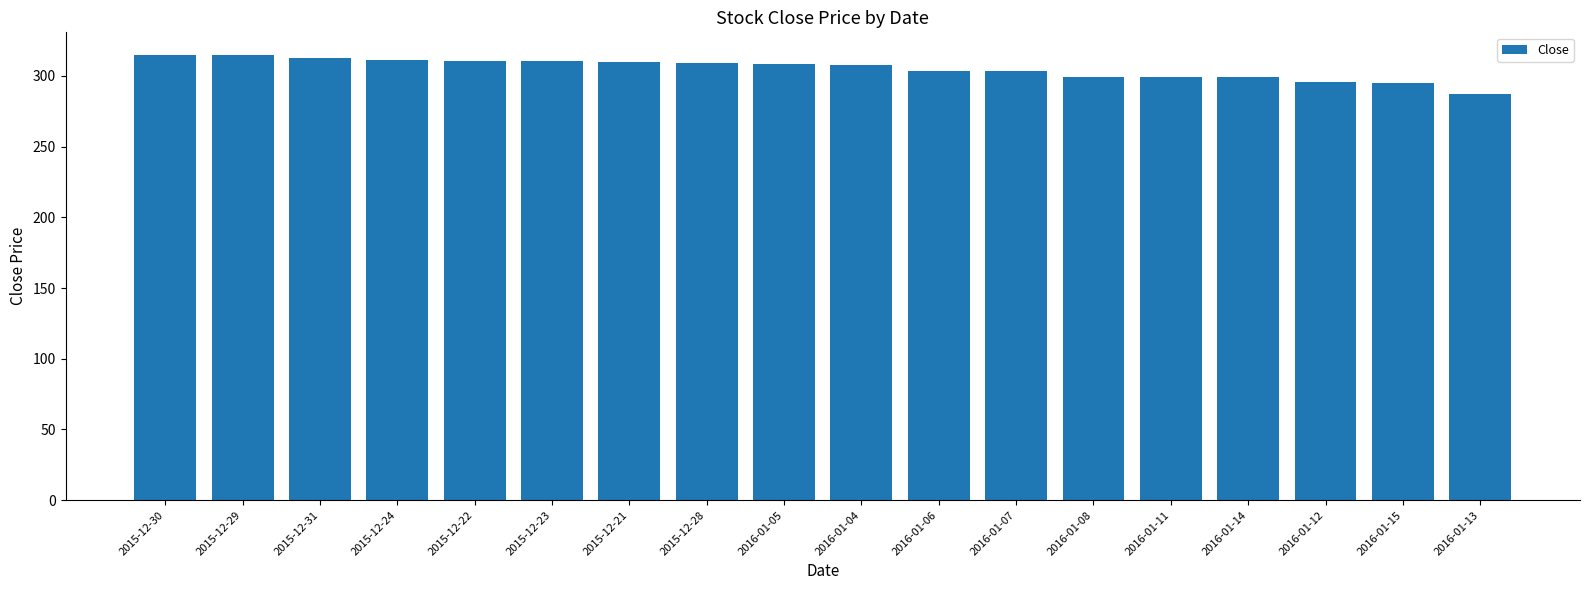

What is the label of the 16th bar from the left?

2016-01-12